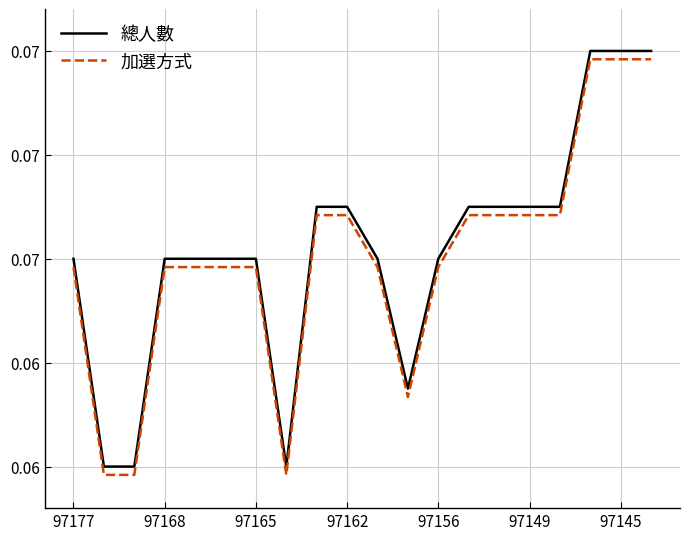

What is the average value of the 總人數 series?

0.1